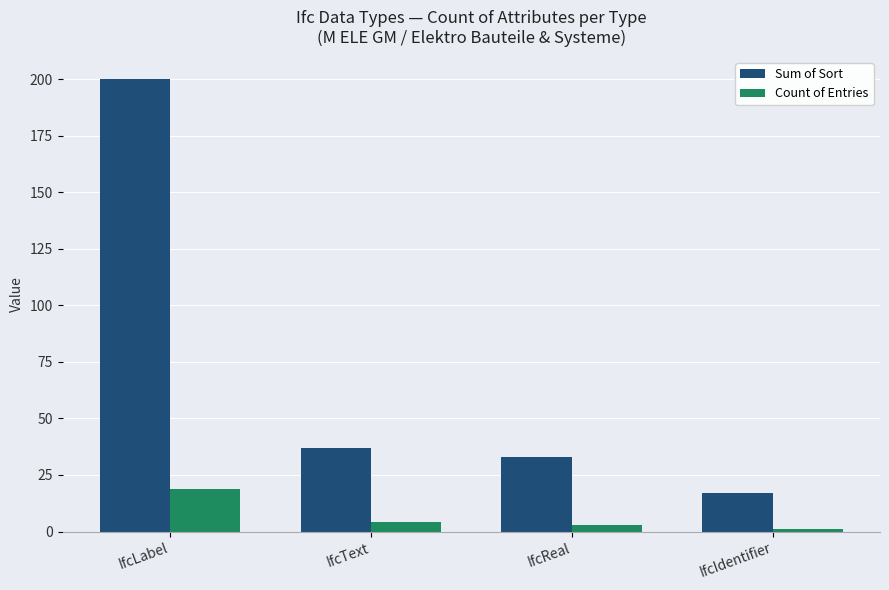

What value does the Sum of Sort series have at IfcText, to the nearest 50?

50